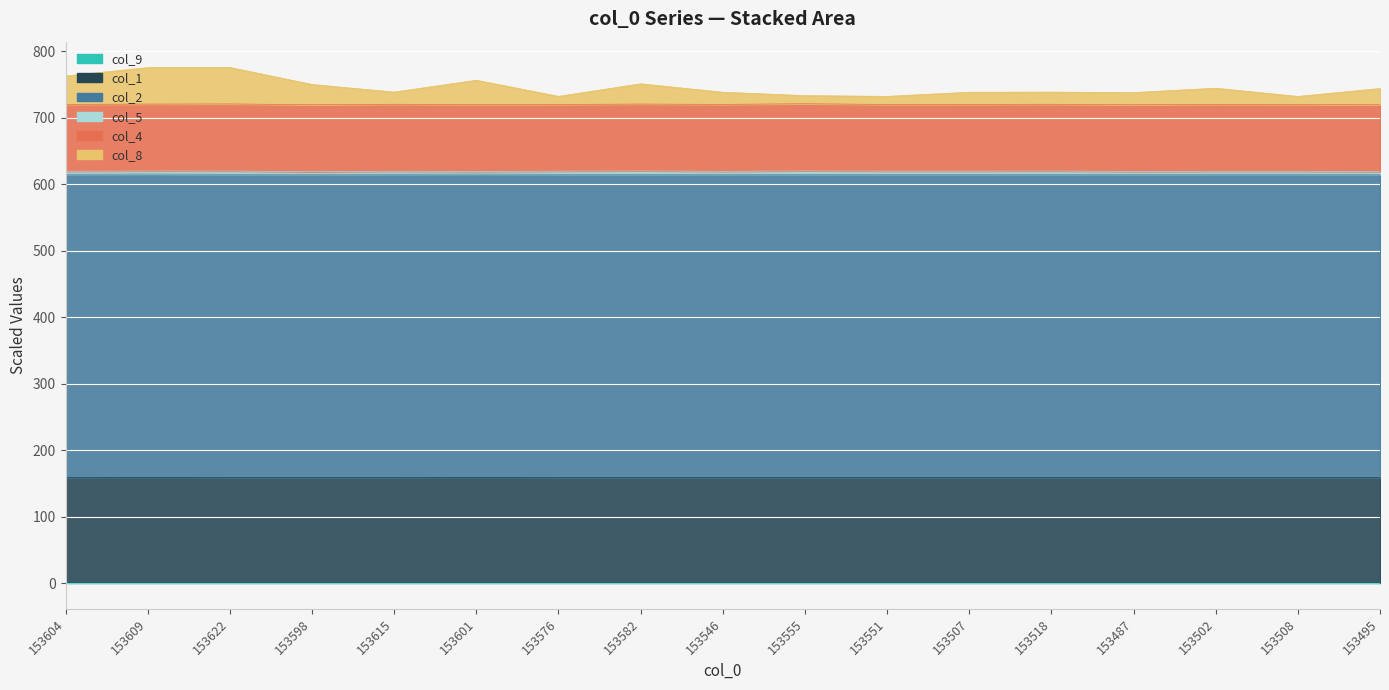

Which category has the lowest value in the col_9 series?

153604